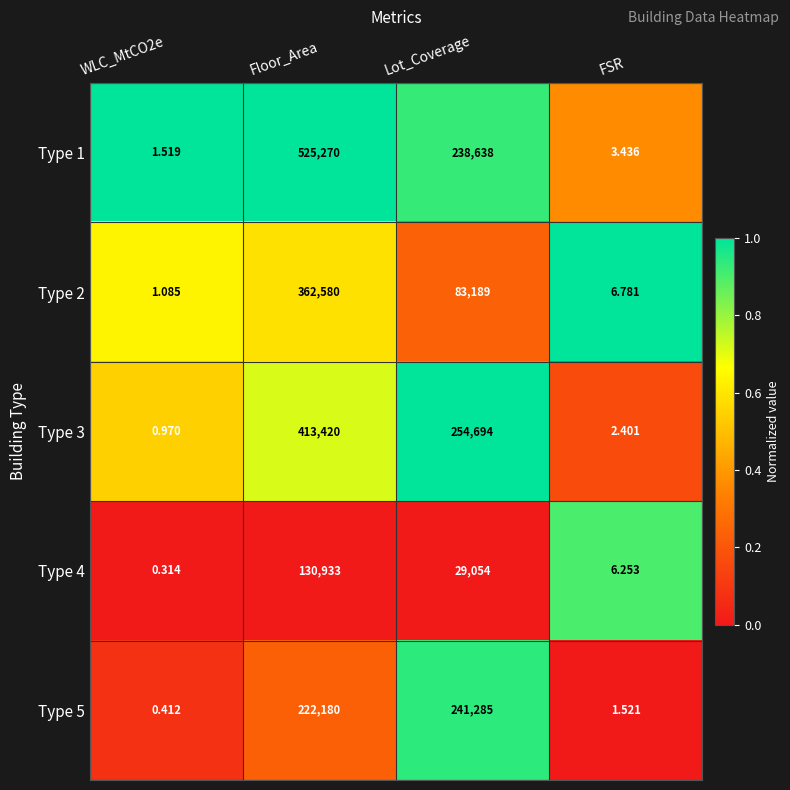

What is the maximum value shown in the chart?

525270.0